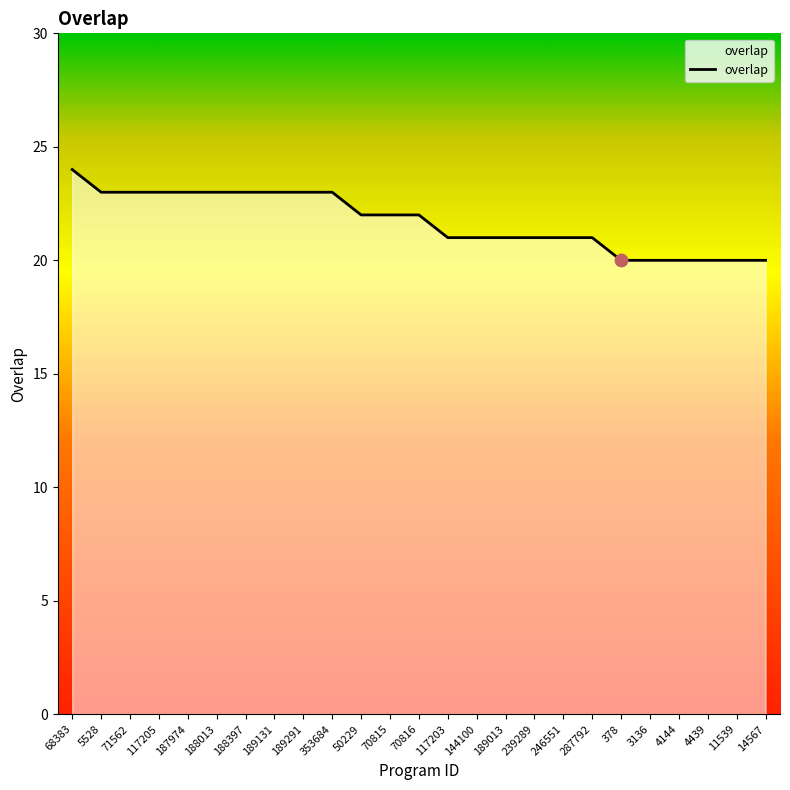

What is the change in value from 353684 to 246551?

-2